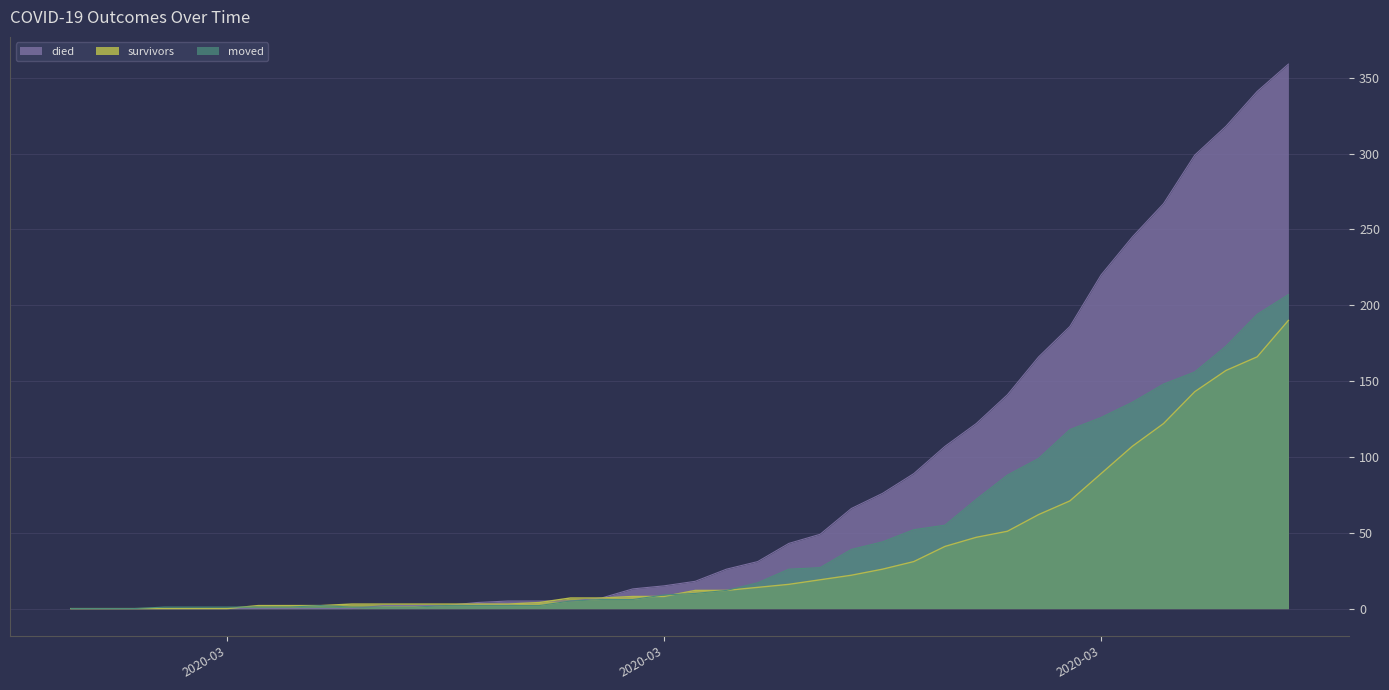

True or false: died has a value of 76 at 2020-03-24.

True